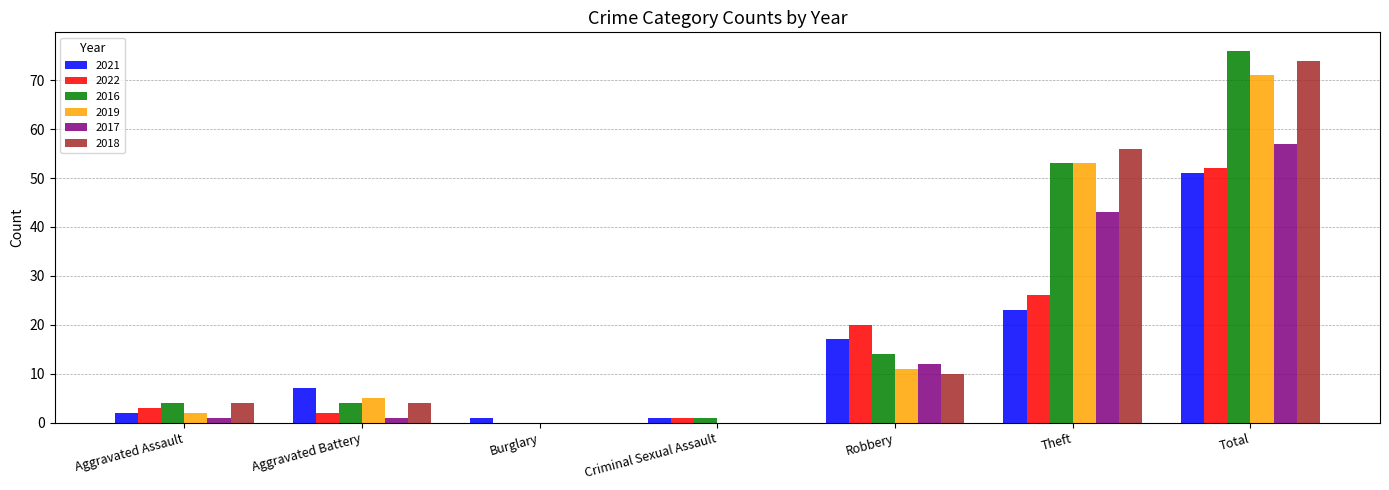

What is the total value across all series at Criminal Sexual Assault?

3